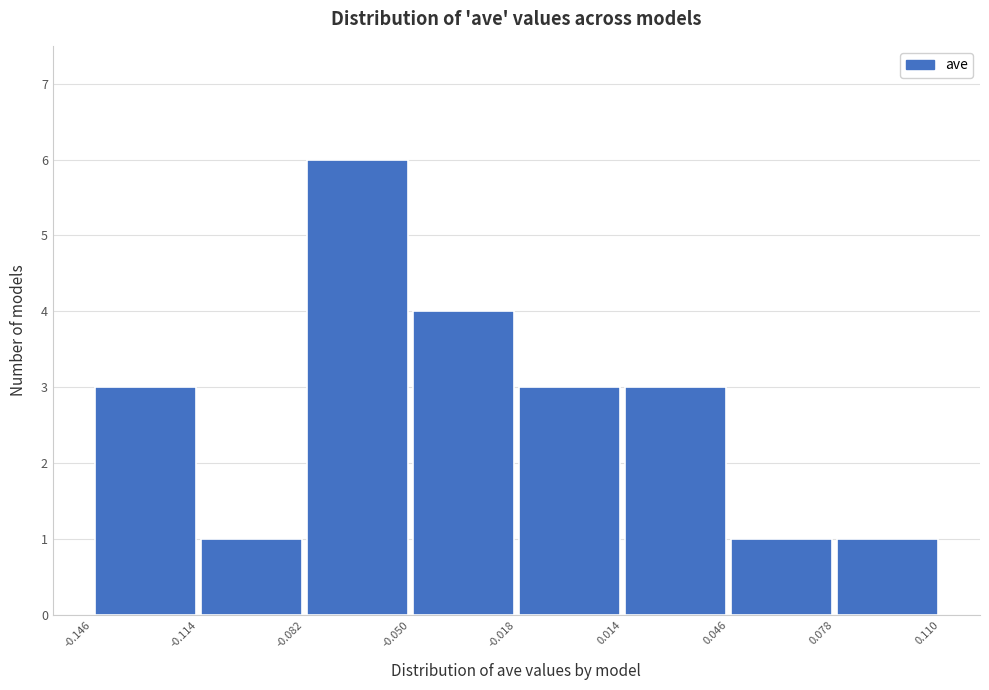

Reading left to right, list every bar in this chart as the range it spans on the x-axis followed by its height. The values are not printed on the chart, so give them approximately, as read against the axis.

-0.146 to -0.114: 3
-0.114 to -0.082: 1
-0.082 to -0.050: 6
-0.050 to -0.018: 4
-0.018 to 0.014: 3
0.014 to 0.046: 3
0.046 to 0.078: 1
0.078 to 0.110: 1